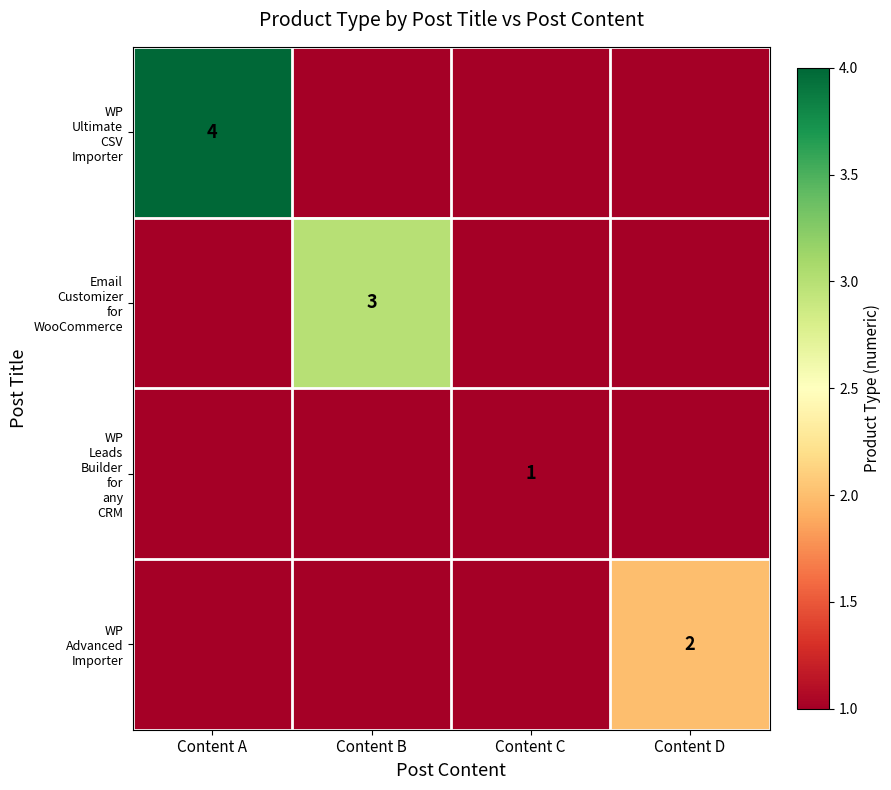

At which label is Email Customizer for WooCommerce closest to 1?

Content A